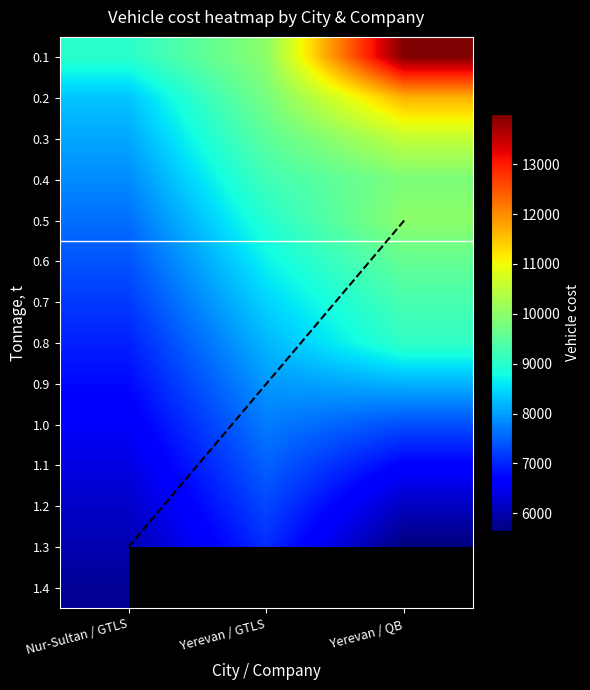

What is the difference between the 0.4 values at Nur-Sultan / GTLS and Yerevan / QB?

2000.0